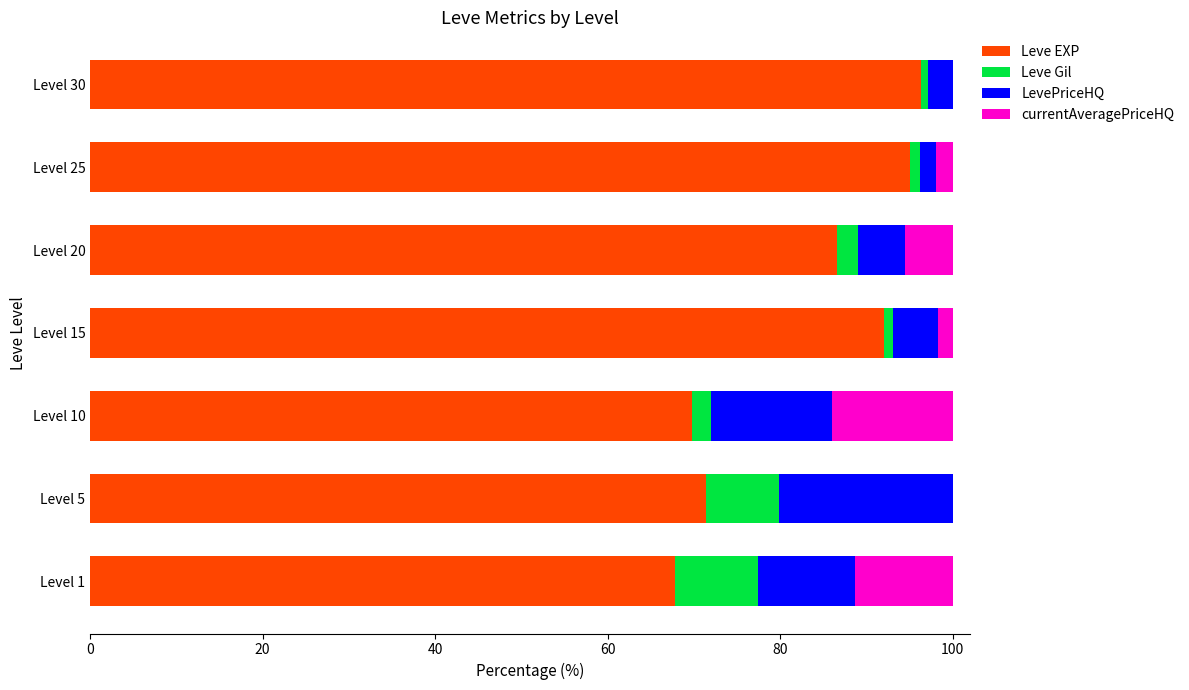

What is the total value across all series at Level 5?

100.0